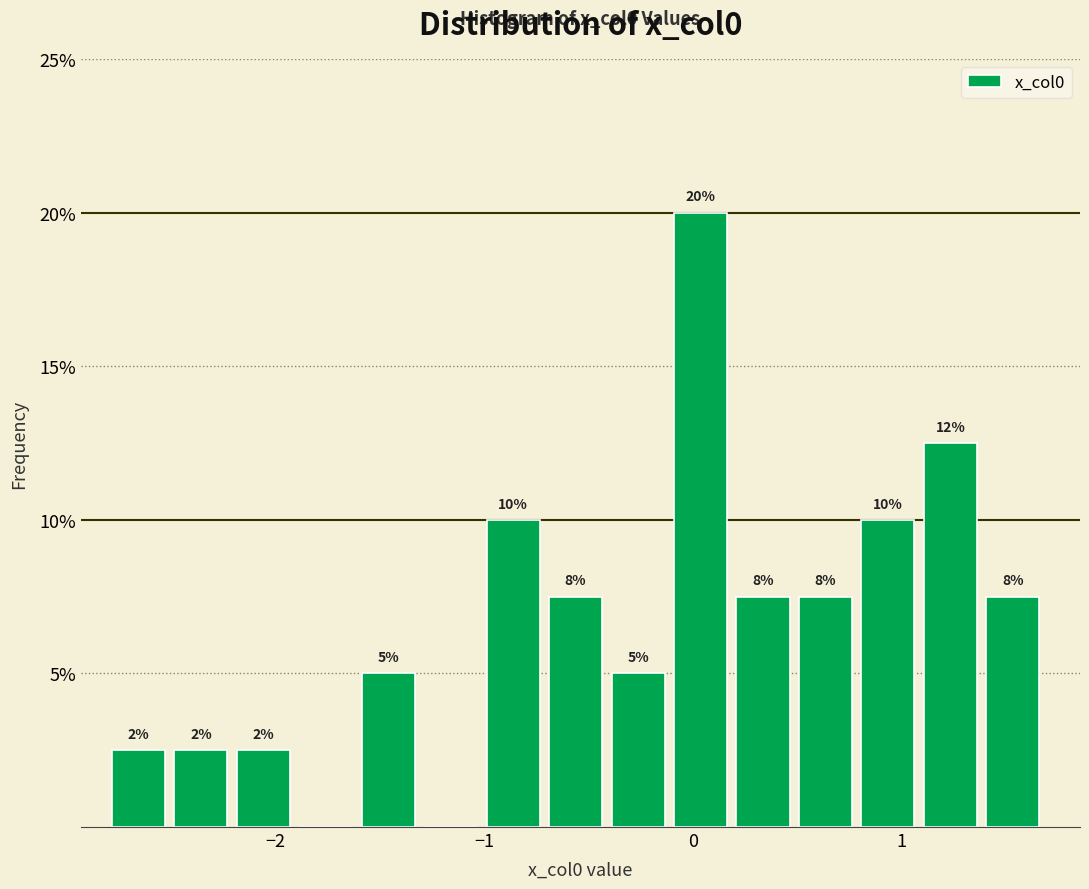

Read against the x-axis, roughly where is the centre of the tallest bar?

0.0